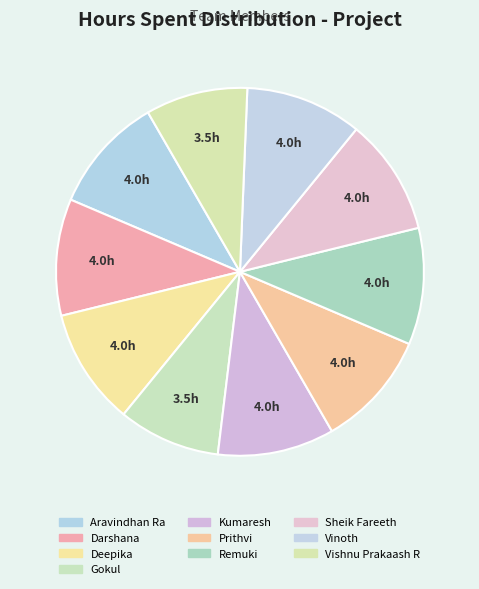

What is the ratio of the value at Kumaresh to the value at Remuki?

1.0